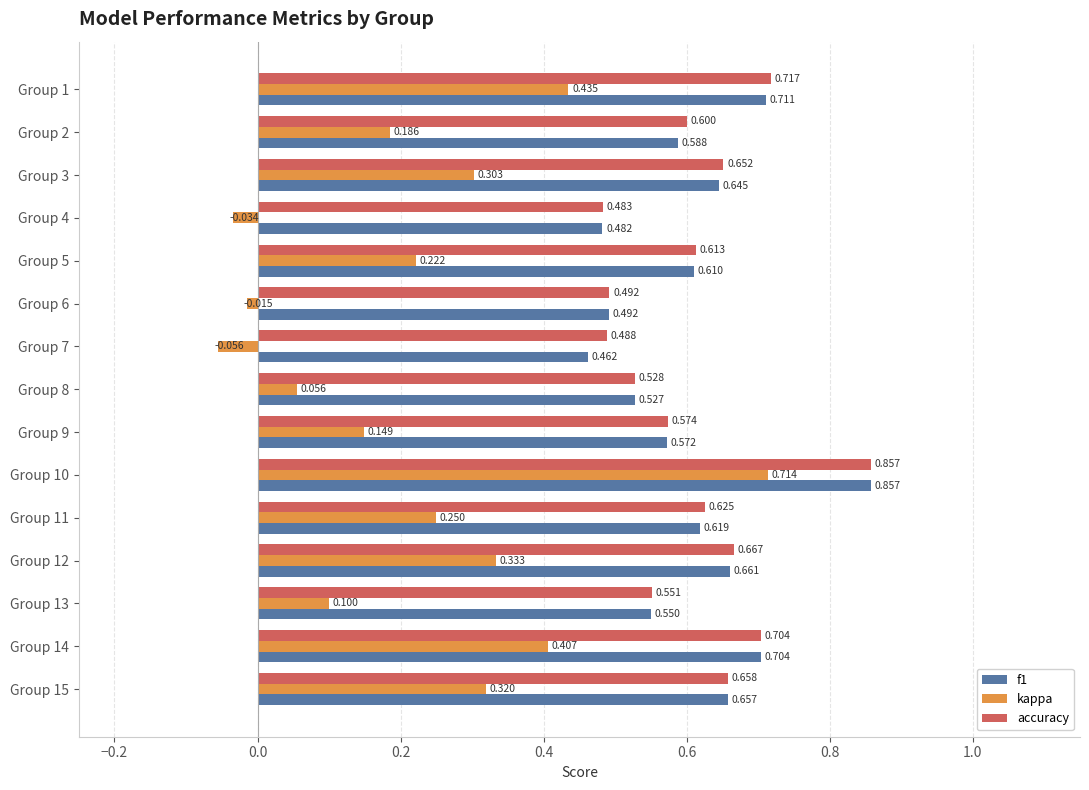

Which series changed the most between Group 5 and Group 6?

kappa